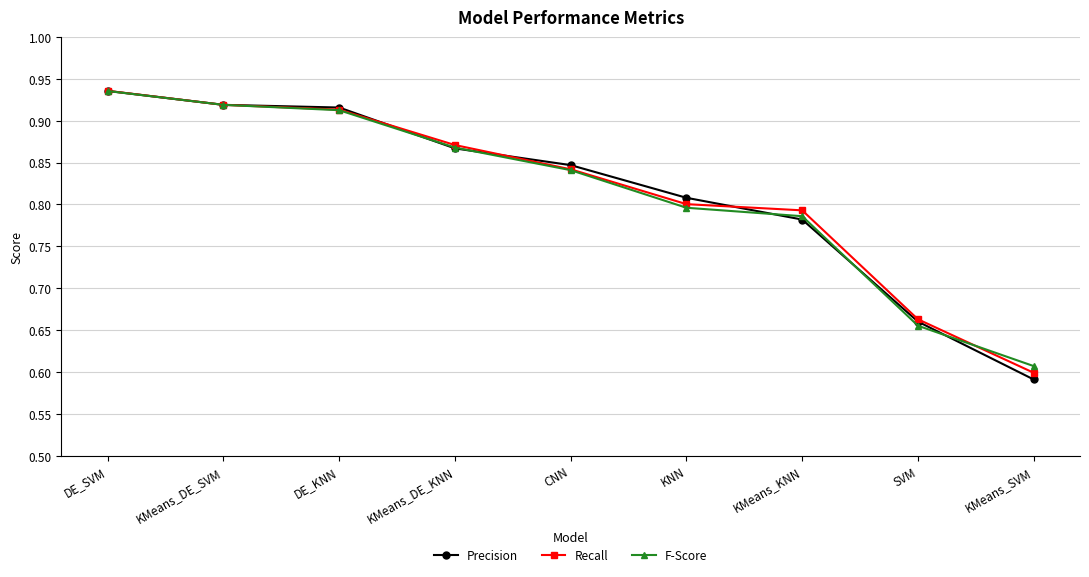

True or false: Recall has a value of 0.9 at SVM.

False